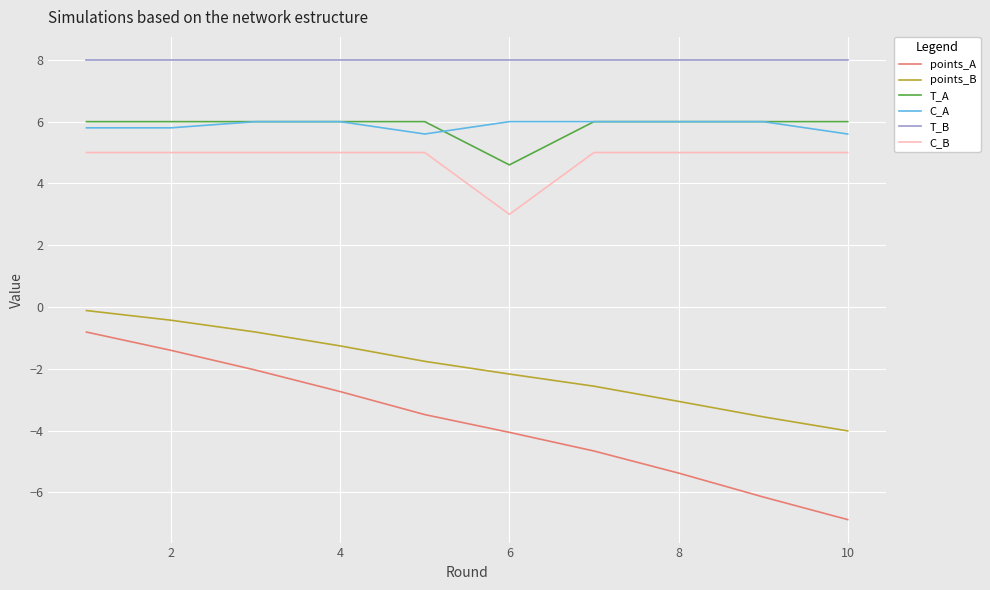

Count the number of categories in the chart.

10